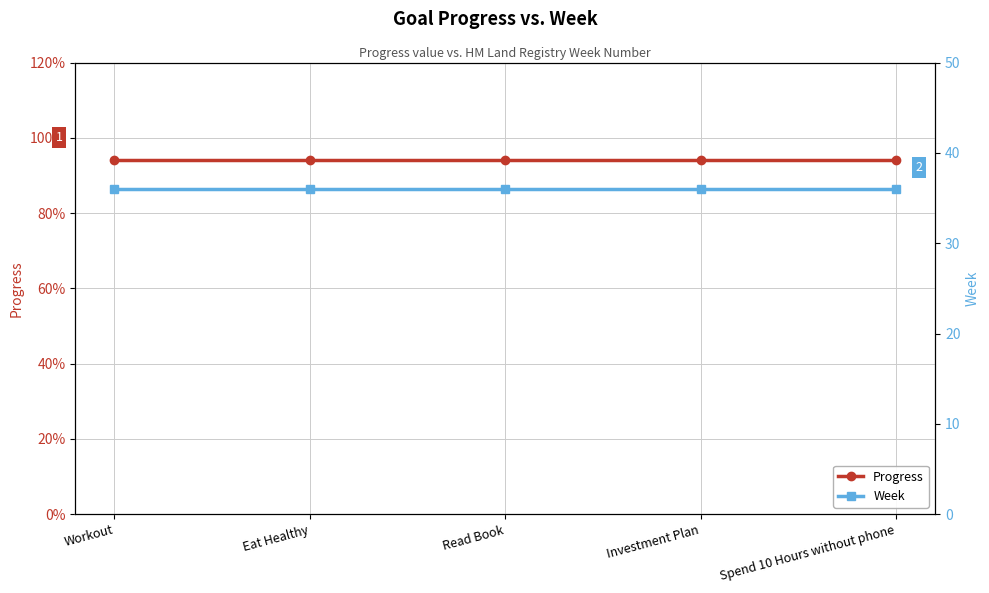

True or false: Week and Progress cross at least once.

False